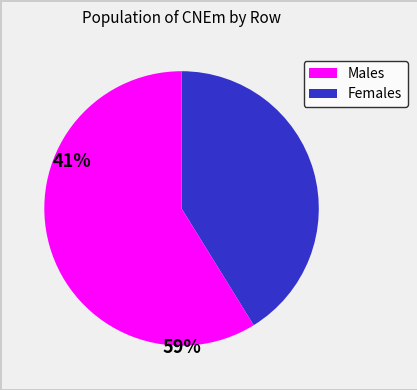

How many segments does this pie chart have?

2